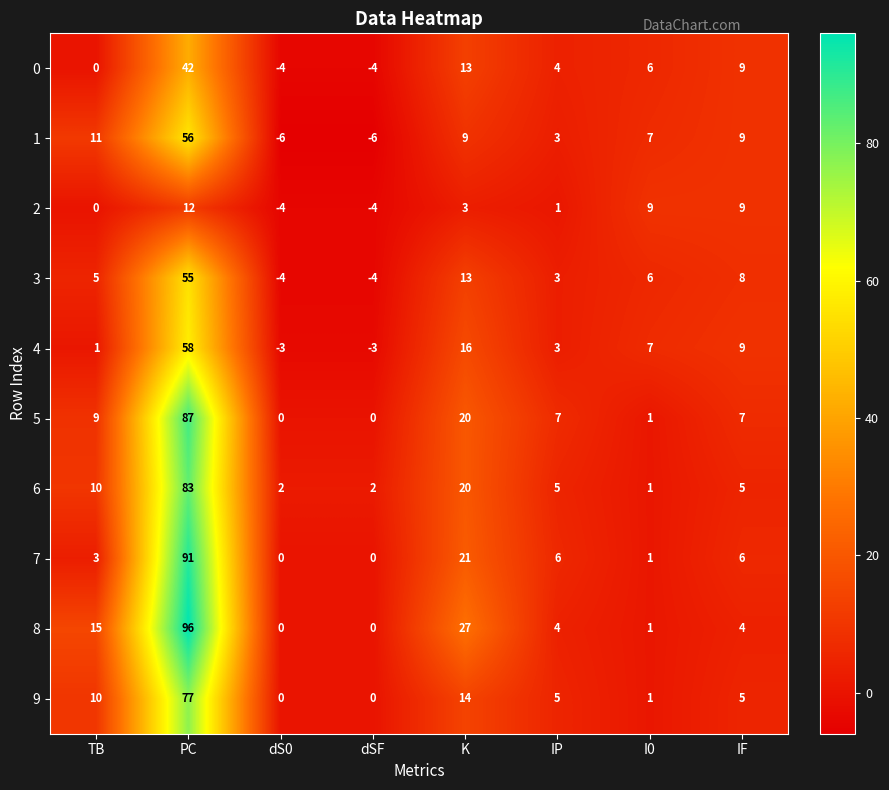

Which label corresponds to the largest value in the chart?

PC